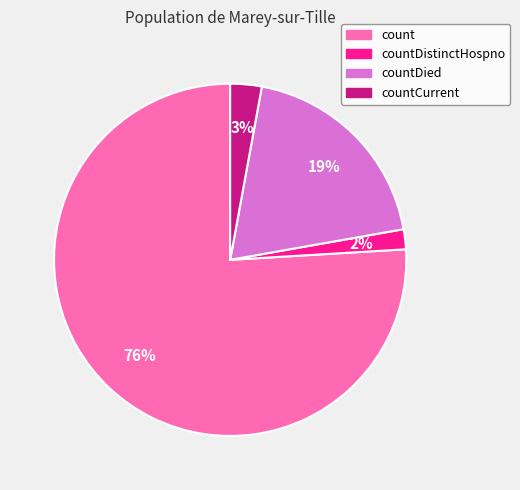

Does countDied account for over 50% of the chart?

No